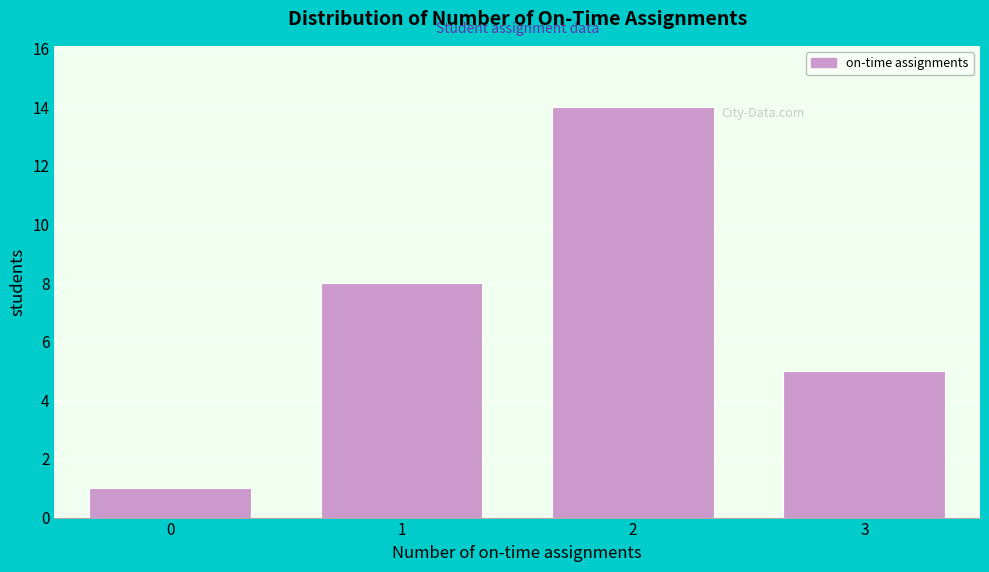

Reading left to right, what are all the values shown in this chart?

0=1	1=8	2=14	3=5